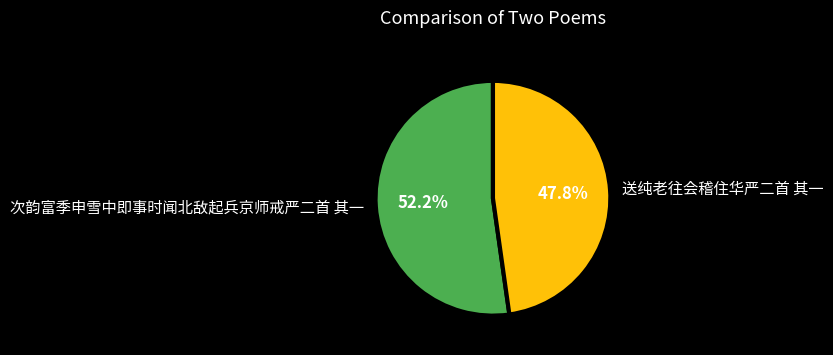

Which slice is the smallest?

送纯老往会稽住华严二首 其一